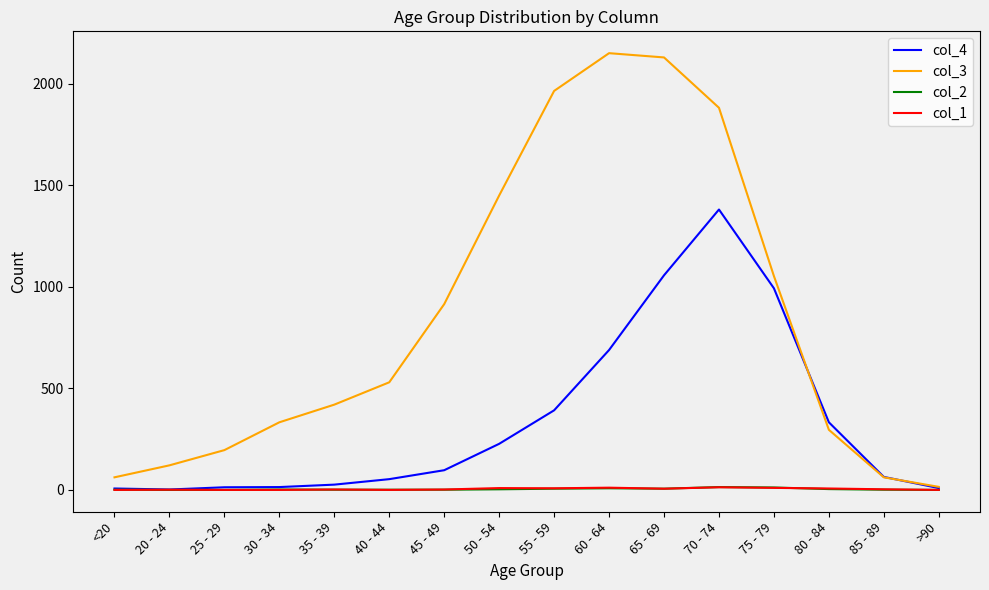

The col_4 series shows 227 at 50 - 54. True or false?

True